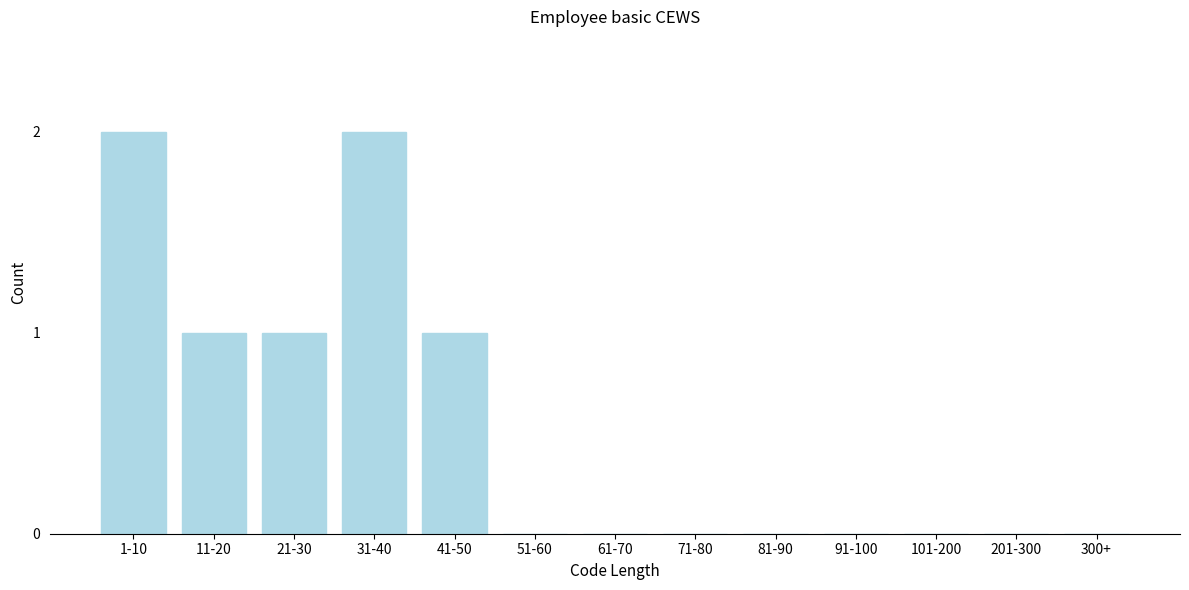

Reading left to right, what are all the values shown in this chart?

1-10=2	11-20=1	21-30=1	31-40=2	41-50=1	51-60=0	61-70=0	71-80=0	81-90=0	91-100=0	101-200=0	201-300=0	300+=0